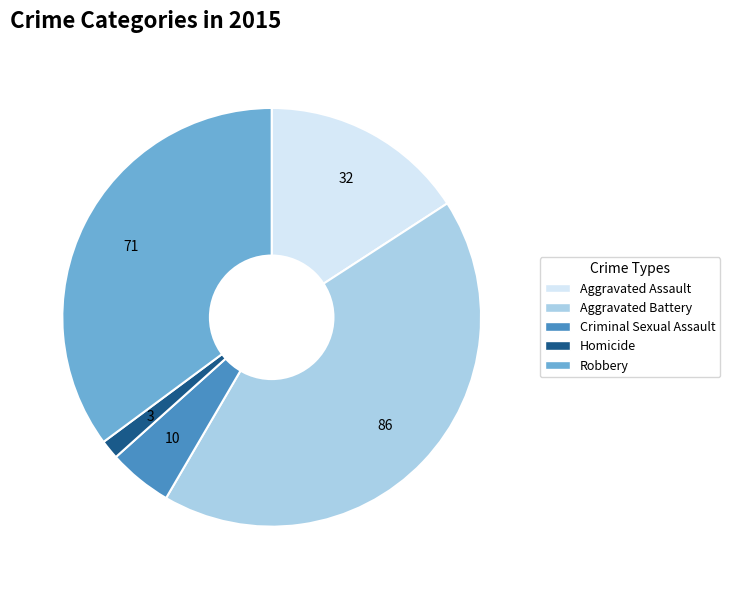

What is the ratio of the value at Aggravated Battery to the value at Criminal Sexual Assault?

8.6